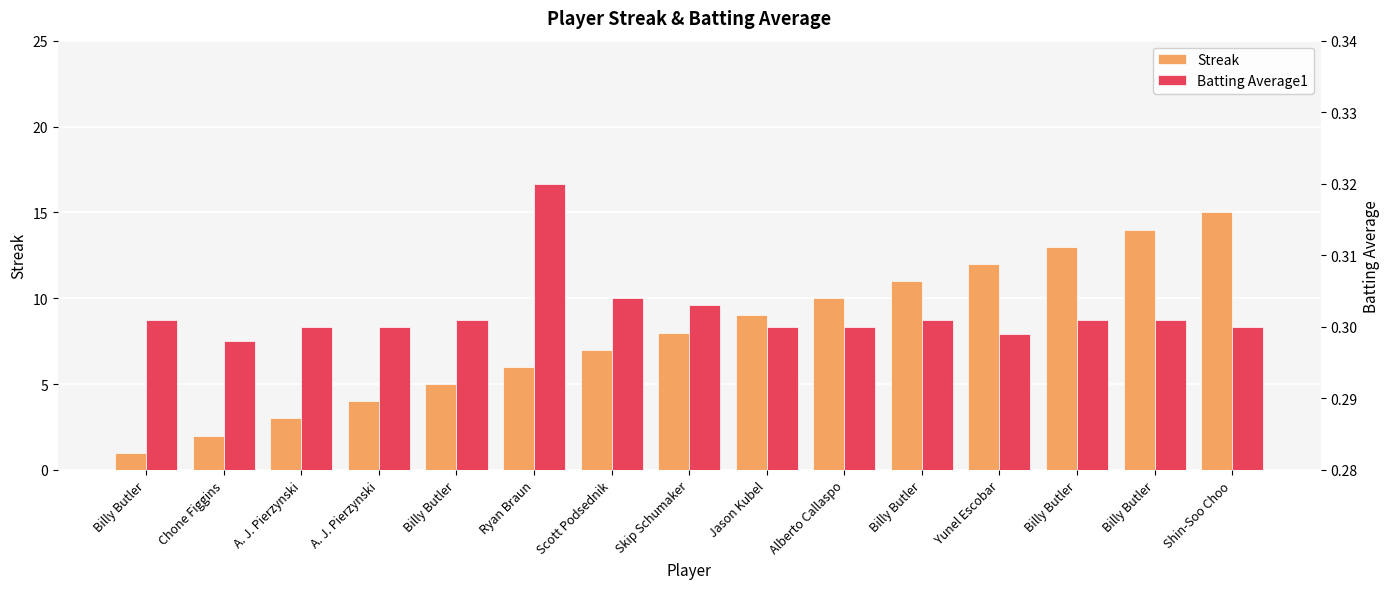

List the series in order of their overall mean, highest first.

Streak, Batting Average1